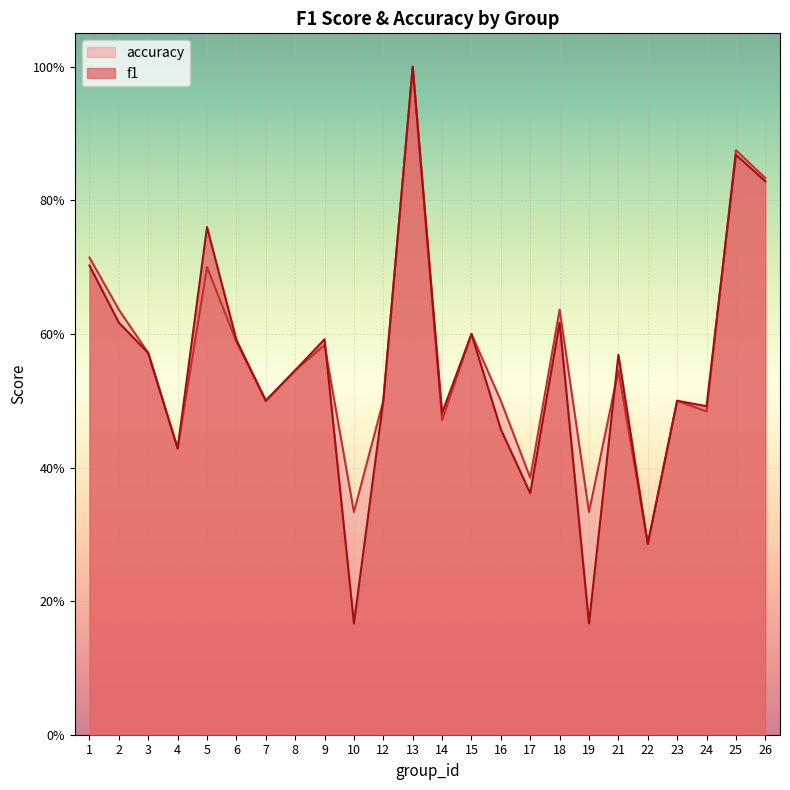

What are all the series names shown in the legend?

accuracy, f1